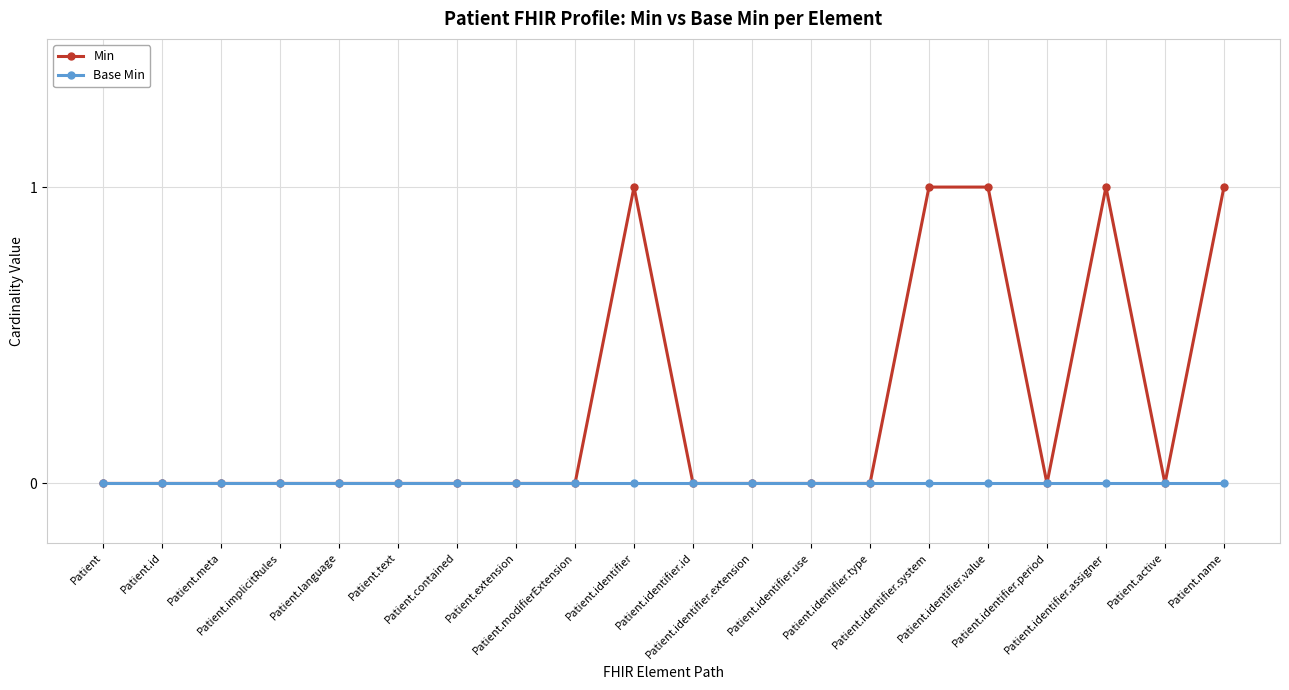

The value of Base Min at Patient.identifier.period is 0. True or false?

True